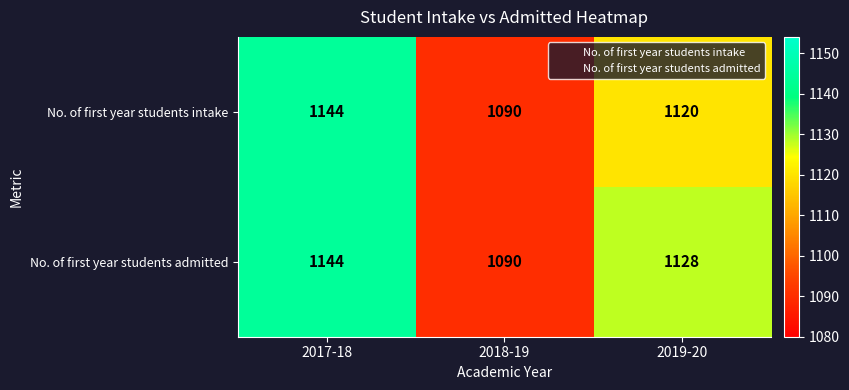

Reading right to left, what are all the values shown in this chart?

No. of first year students intake: 2019-20=1120	2018-19=1090	2017-18=1144
No. of first year students admitted: 2019-20=1128	2018-19=1090	2017-18=1144